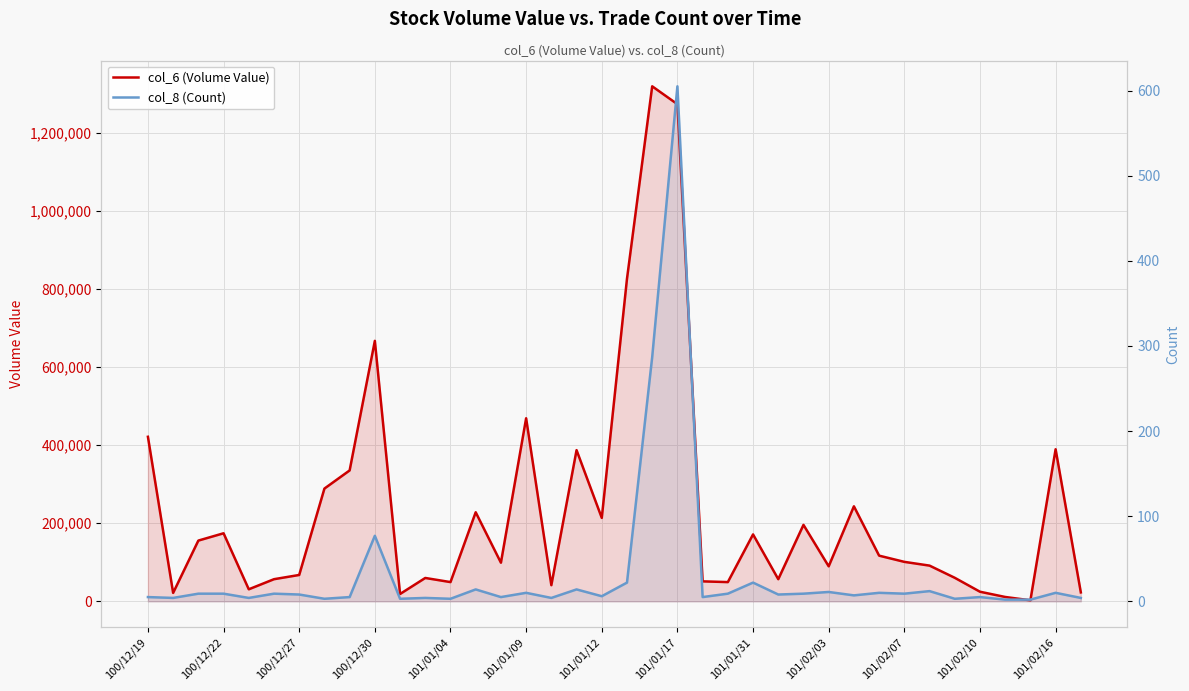

What is the value of the col_6 (Volume Value) point at the 7th from the left?

67580